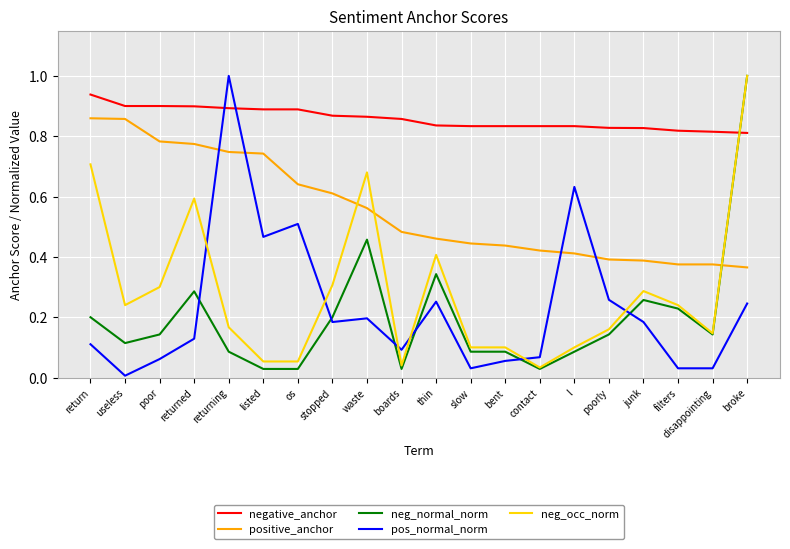

At which label is pos_normal_norm closest to 0?

useless